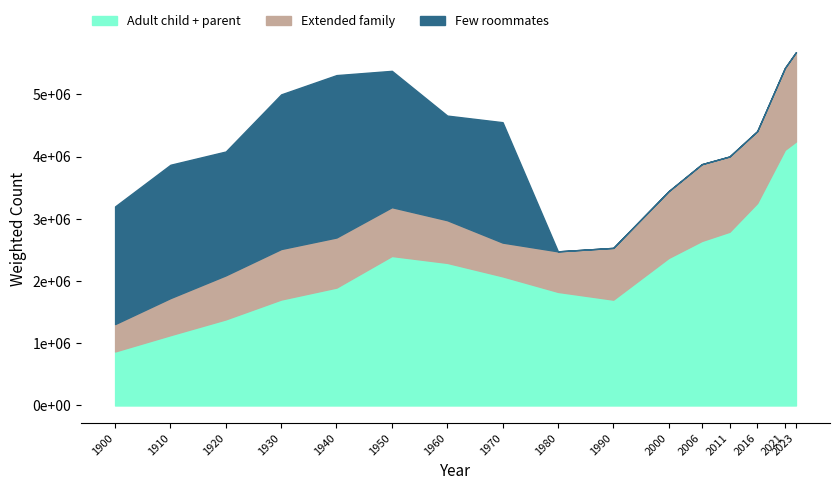

What is the sum of the Few roommates values at 1970 and 1960?

3616495.0